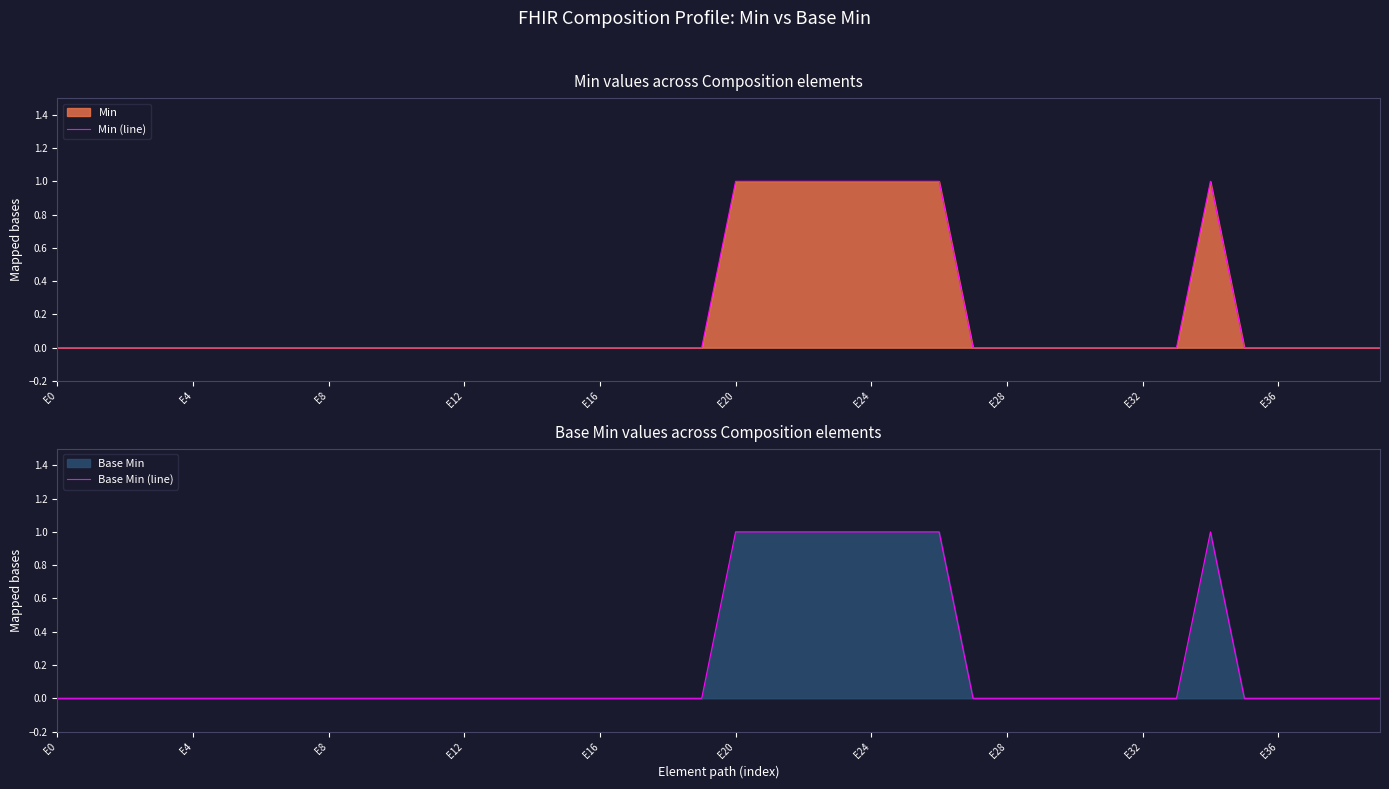

How many Base Min (line) values are between 0 and 1?

40